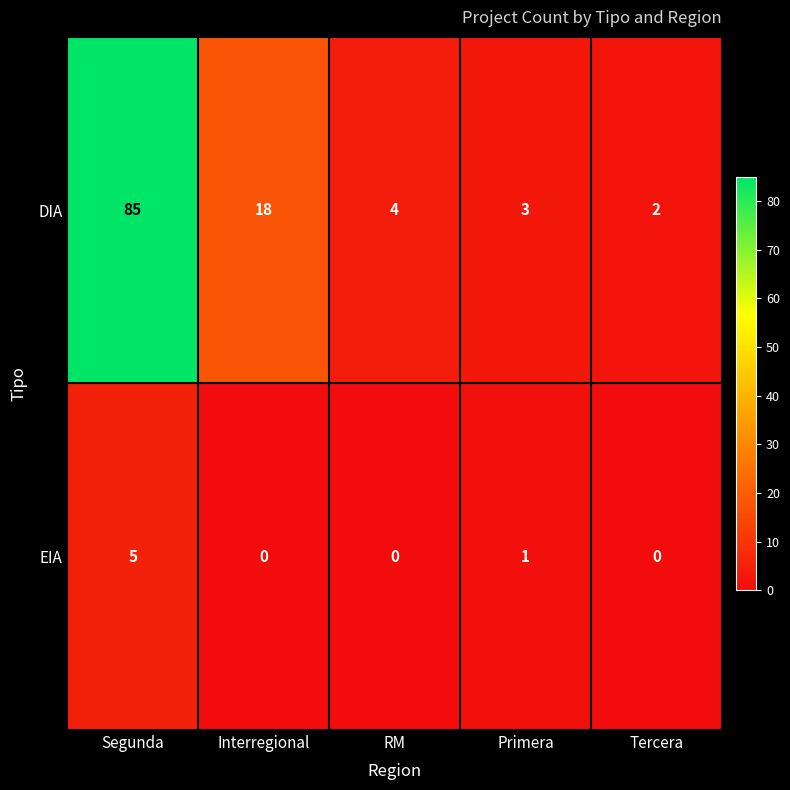

At how many categories does at least one series exceed 25?

1